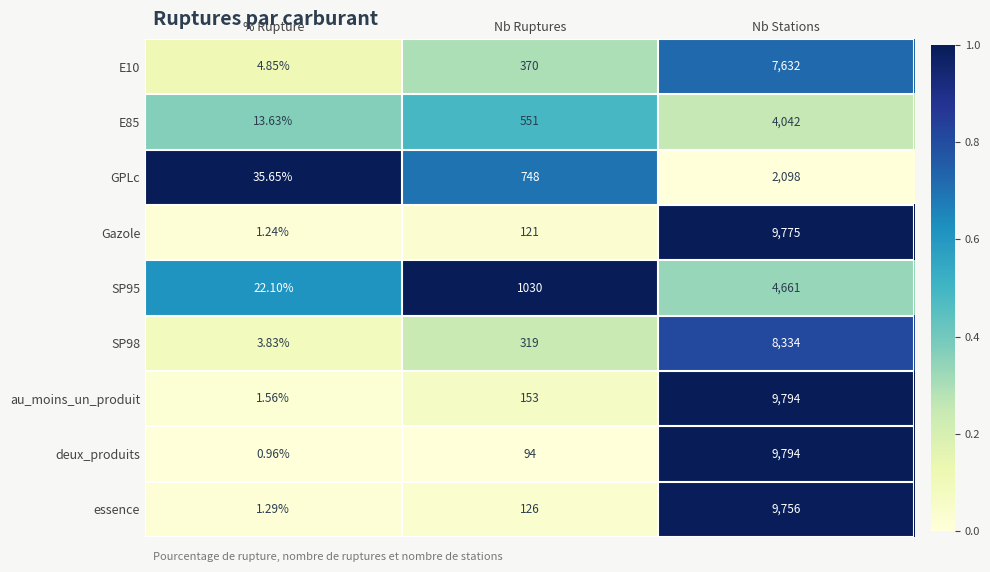

Which series has the largest total across all categories?

au_moins_un_produit